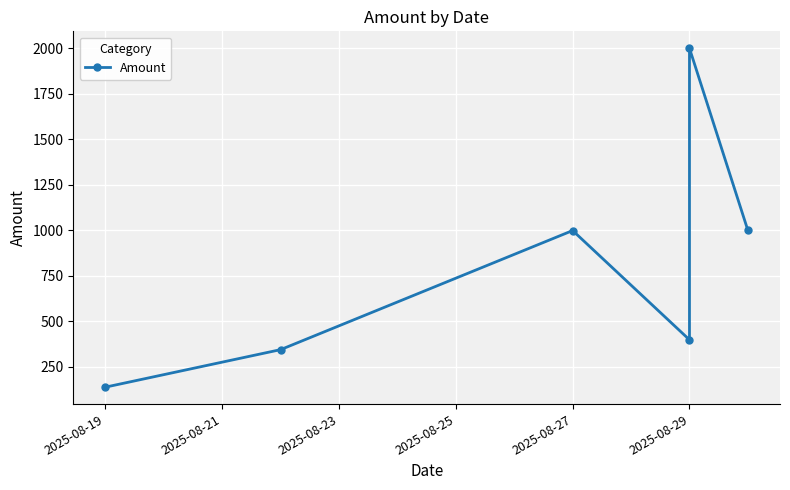

At which label does the data first exceed 999?

2025-08-29